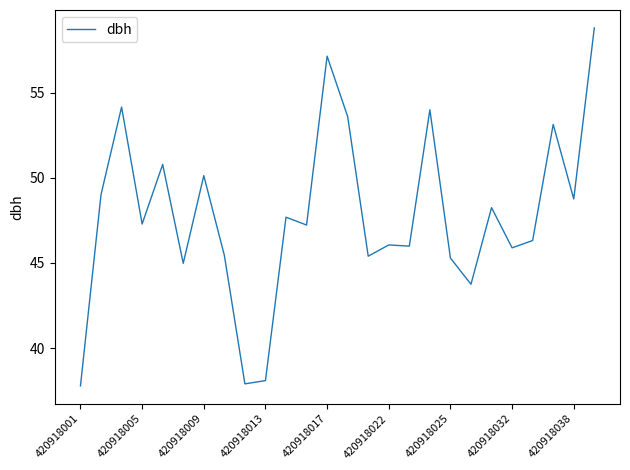

What is the greatest value displayed?

58.8